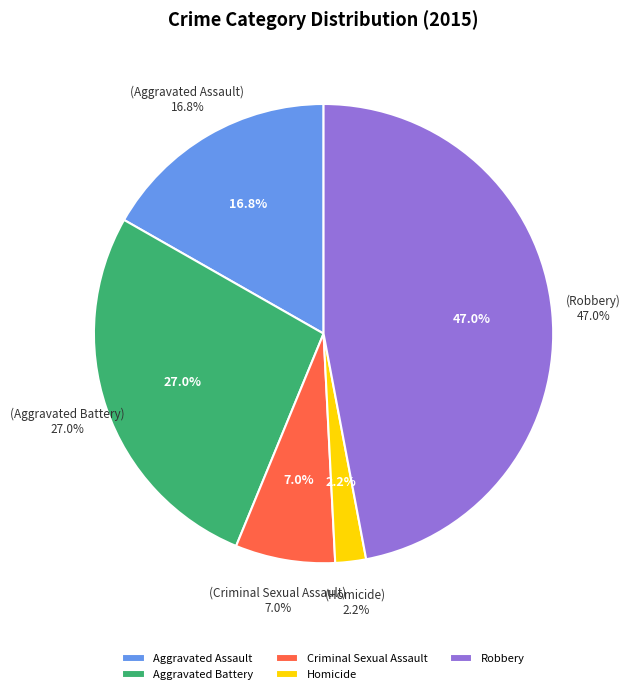

What is the smallest slice in the pie chart?

Homicide